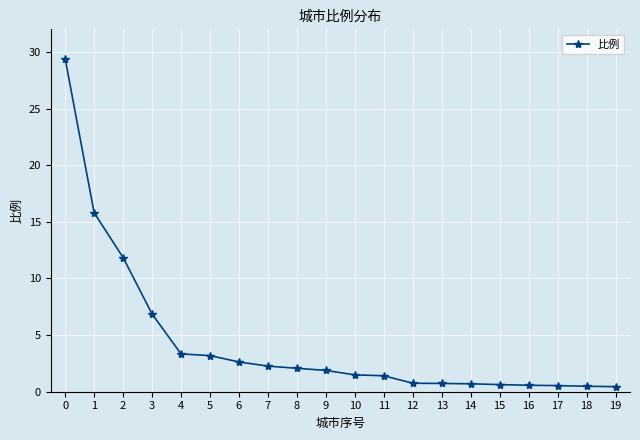

What is the change in value from 0 to 5?

-26.2